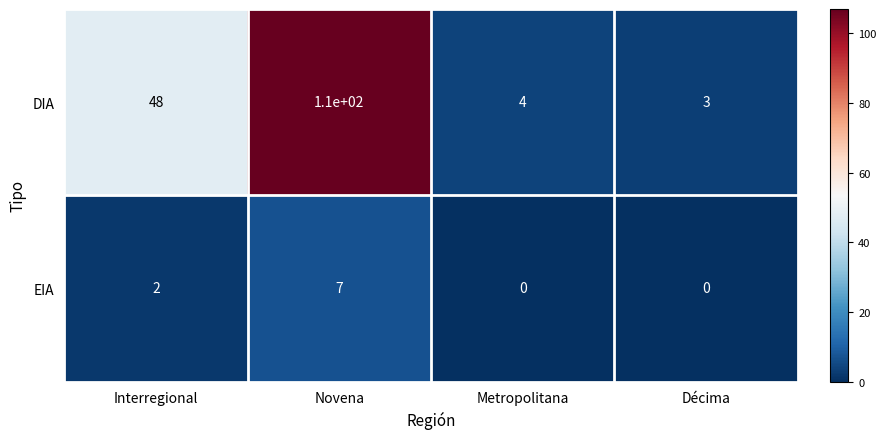

Between Metropolitana and Décima, which series saw the biggest shift?

DIA